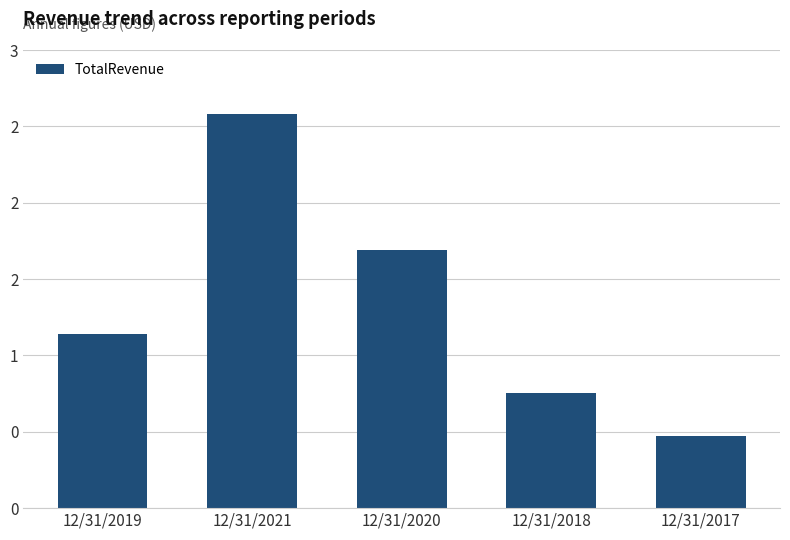

Are the bars horizontal?

No